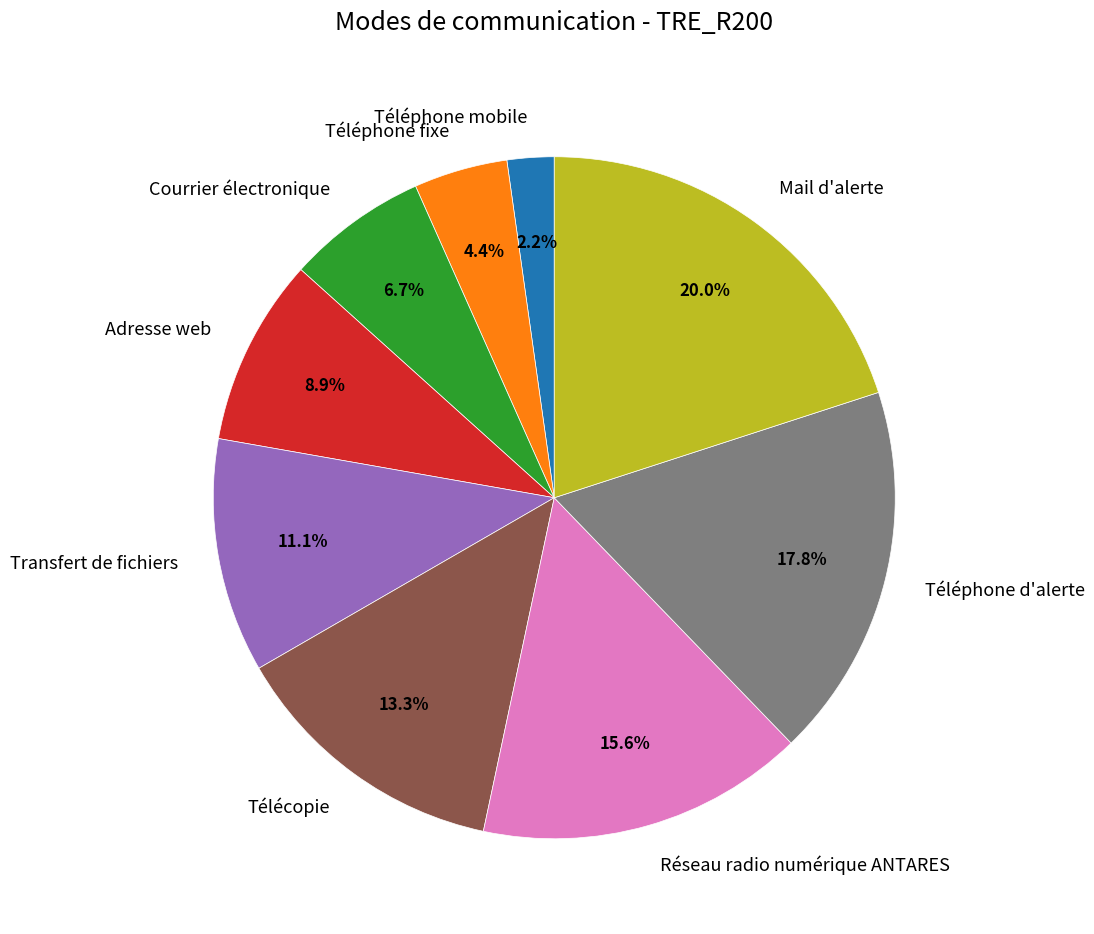

How many slices are in this pie chart?

9